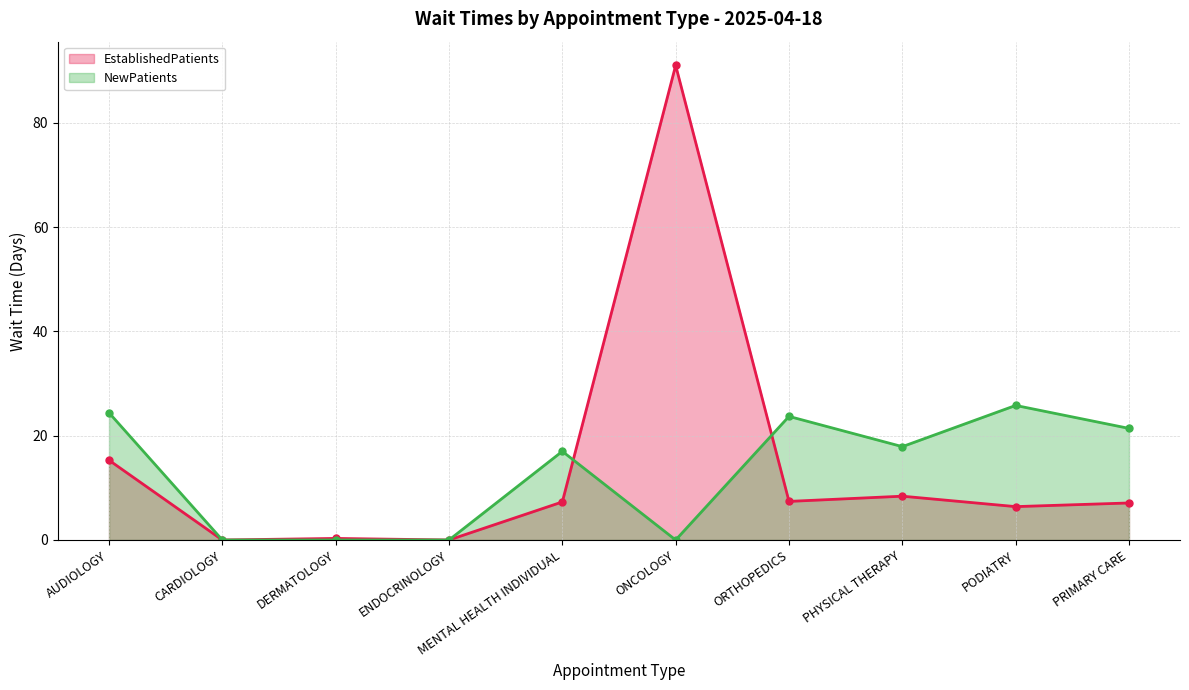

Reading left to right, transcribe all the data shown in this chart.

EstablishedPatients (line): AUDIOLOGY=15.3	CARDIOLOGY=0.0	DERMATOLOGY=0.3	ENDOCRINOLOGY=0.0	MENTAL HEALTH INDIVIDUAL=7.3	ONCOLOGY=91.0	ORTHOPEDICS=7.4	PHYSICAL THERAPY=8.4	PODIATRY=6.4	PRIMARY CARE=7.1
NewPatients (line): AUDIOLOGY=24.4	CARDIOLOGY=0.0	DERMATOLOGY=0.0	ENDOCRINOLOGY=0.0	MENTAL HEALTH INDIVIDUAL=17.0	ONCOLOGY=0.0	ORTHOPEDICS=23.7	PHYSICAL THERAPY=17.9	PODIATRY=25.8	PRIMARY CARE=21.4